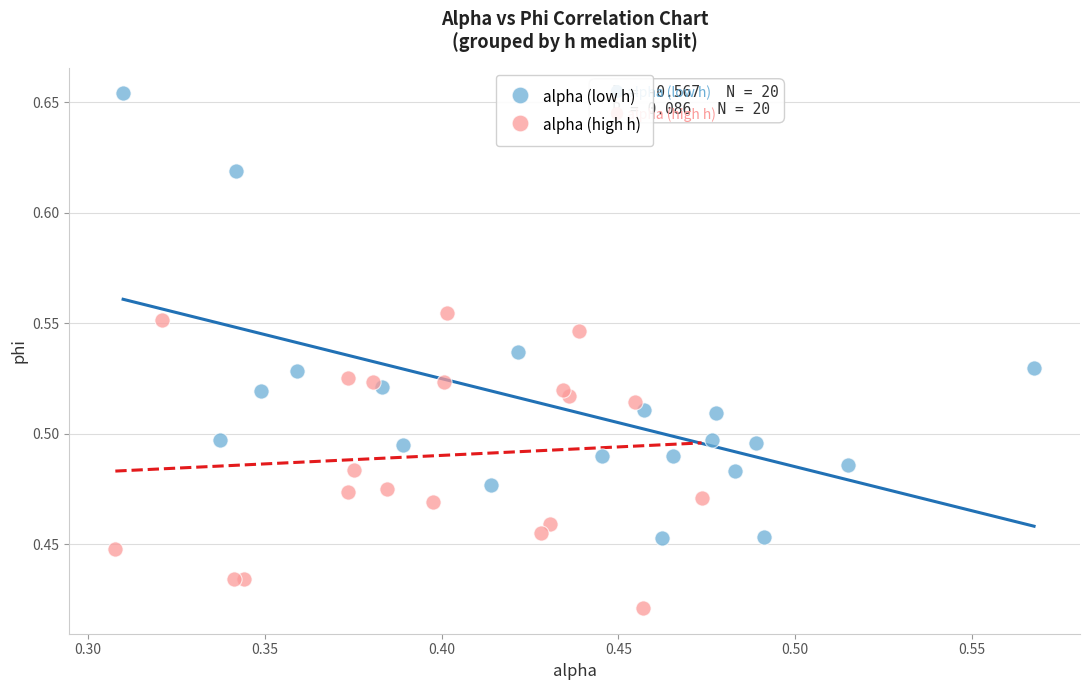

Which series contains the highest Y value?

alpha (low h)